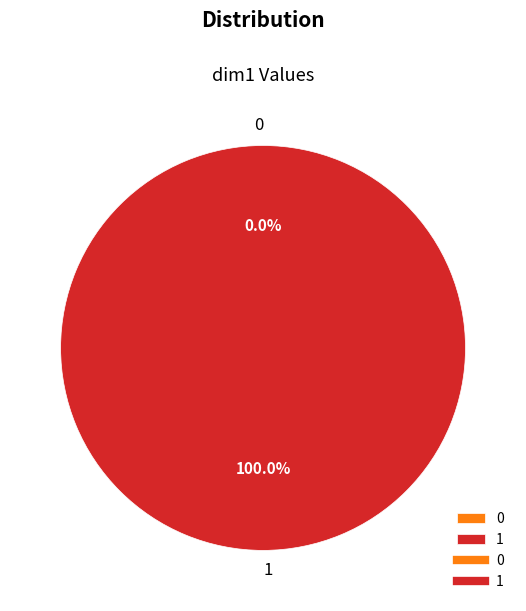

What percentage is the 1 slice, to the nearest percent?

100%